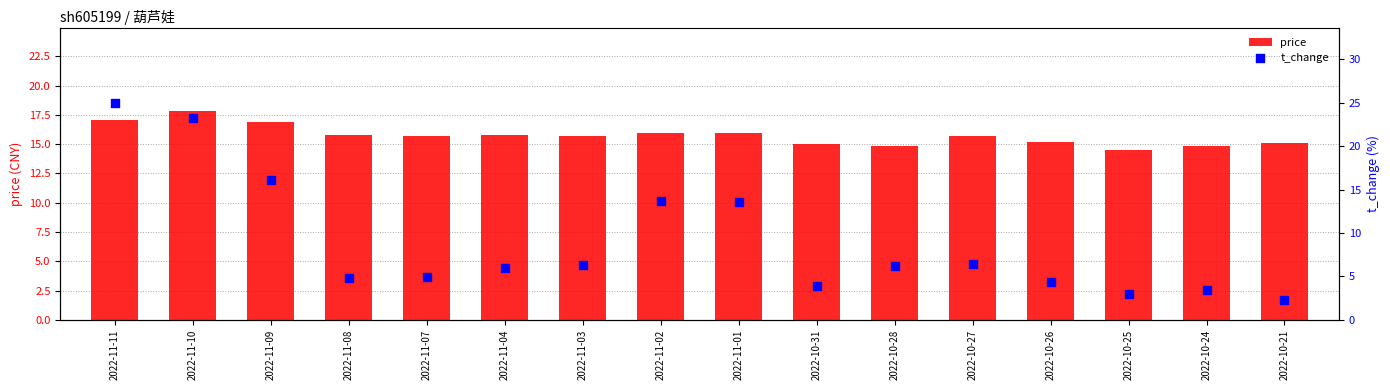

Is the value of t_change at 2022-10-28 greater than the value of price at 2022-10-27?

No